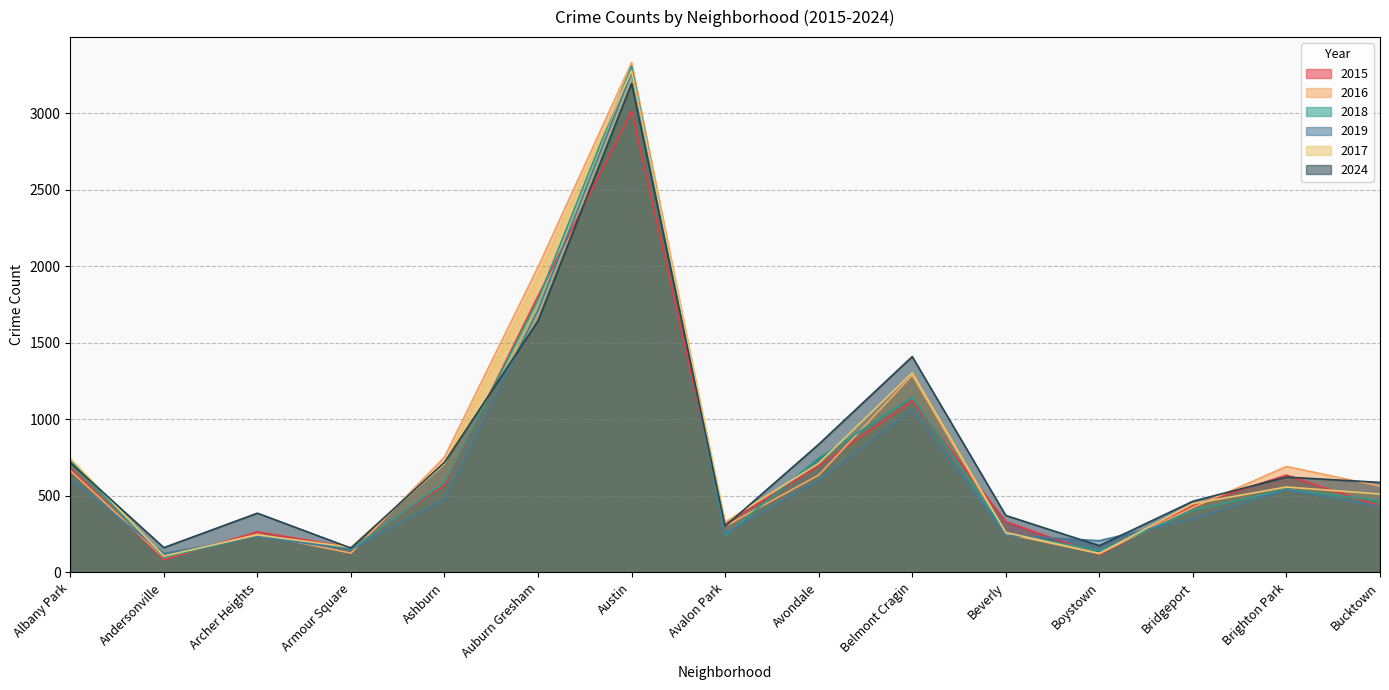

What is the value of the 2019 point at the 13th from the left?

353